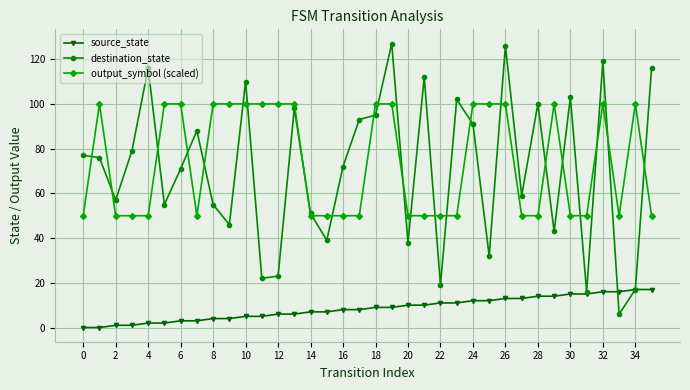

What are all the series names shown in the legend?

source_state, destination_state, output_symbol (scaled)